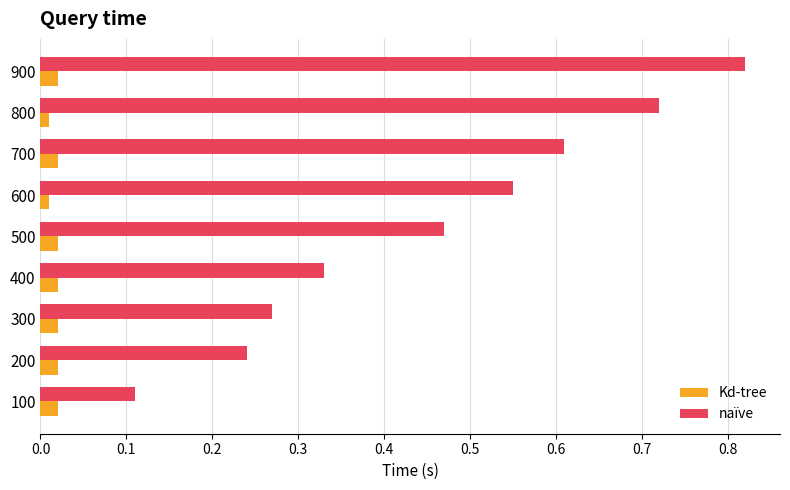

At how many categories does at least one series exceed 0?

9